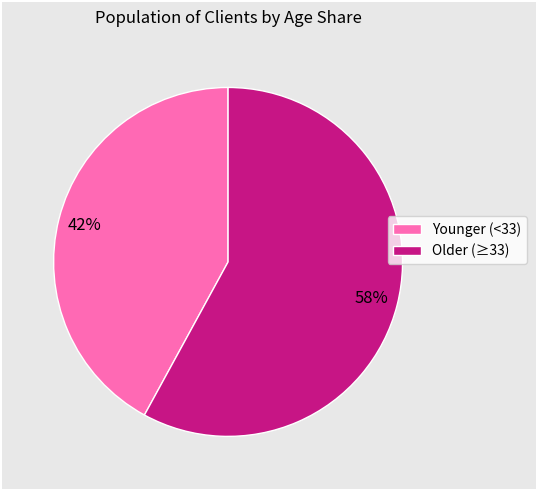

To the nearest percent, what is the average slice percentage?

50%